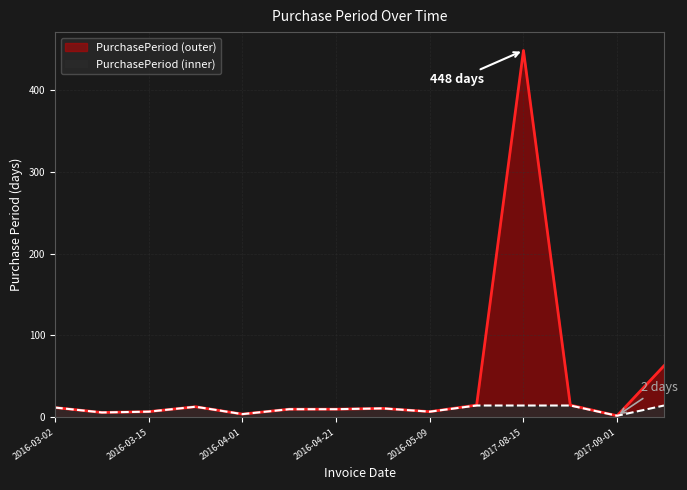

True or false: the data has more than 1 interior local peaks.

True